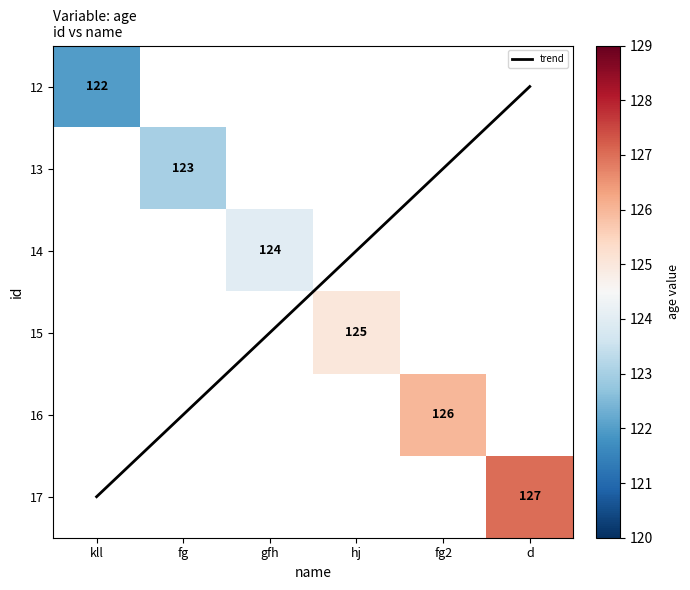

Is the value of 14 at fg2 greater than the value of 17 at gfh?

No